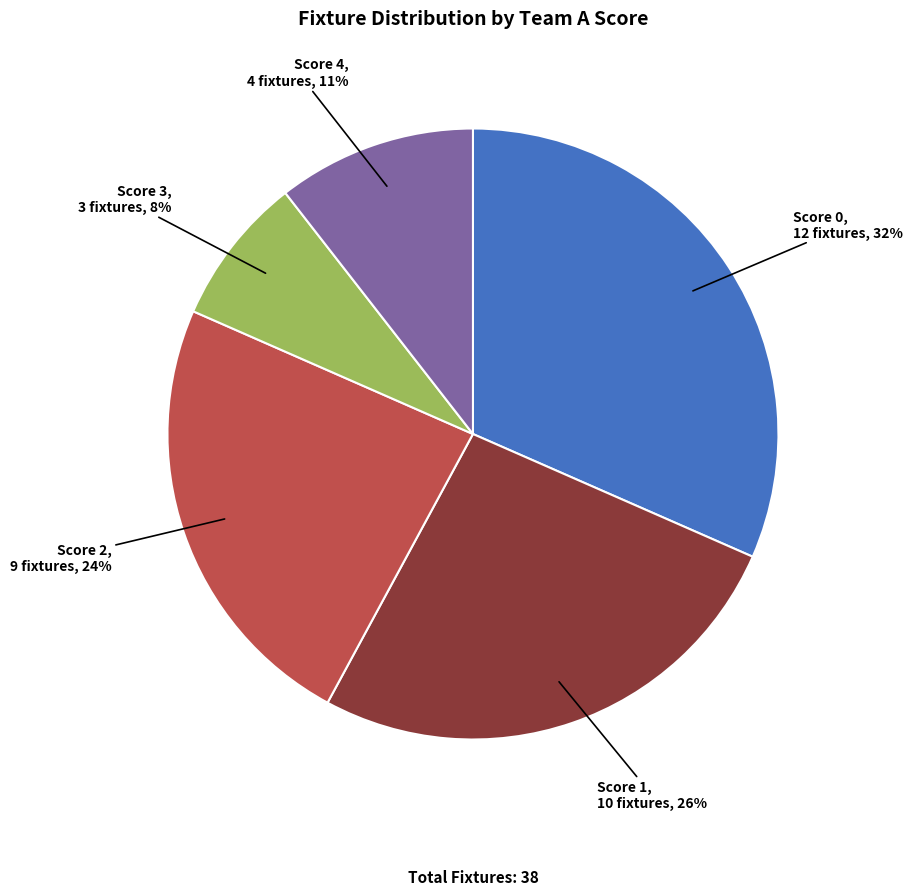

Does any single category account for the majority?

No